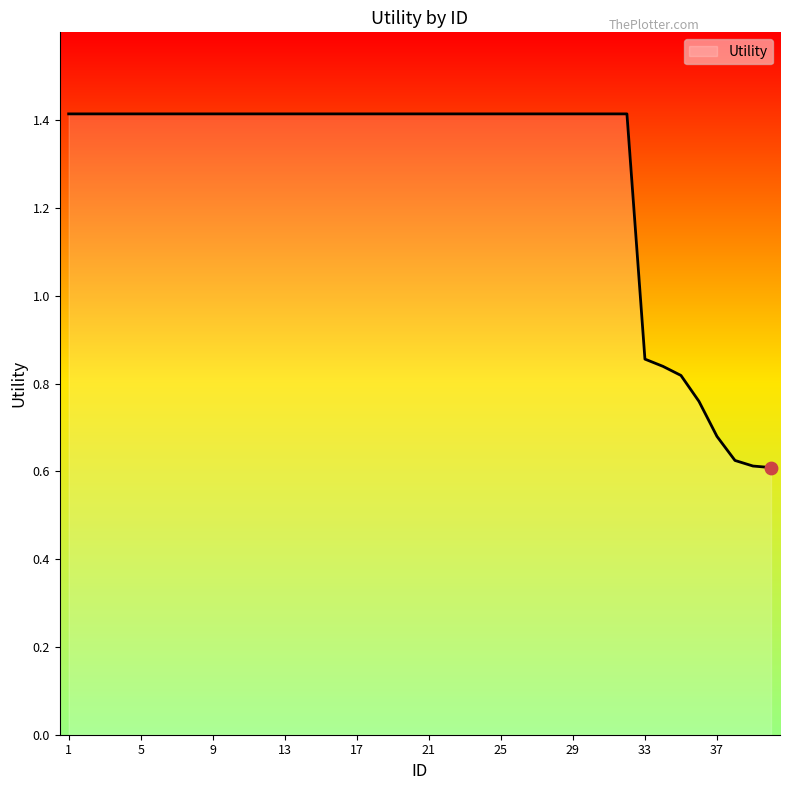

What is the maximum value shown in the chart?

1.4